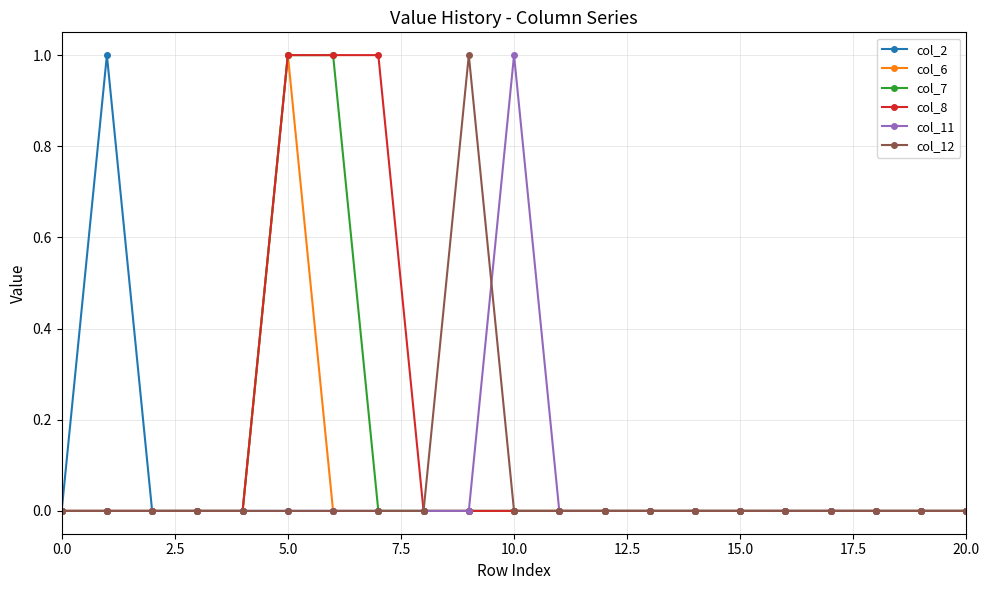

Reading left to right, list all the values displayed in this chart.

col_2: 0	1	0	0	0	0	0	0	0	0	0	0	0	0	0	0	0	0	0	0	0
col_6: 0	0	0	0	0	1	0	0	0	0	0	0	0	0	0	0	0	0	0	0	0
col_7: 0	0	0	0	0	1	1	0	0	0	0	0	0	0	0	0	0	0	0	0	0
col_8: 0	0	0	0	0	1	1	1	0	0	0	0	0	0	0	0	0	0	0	0	0
col_11: 0	0	0	0	0	0	0	0	0	0	1	0	0	0	0	0	0	0	0	0	0
col_12: 0	0	0	0	0	0	0	0	0	1	0	0	0	0	0	0	0	0	0	0	0